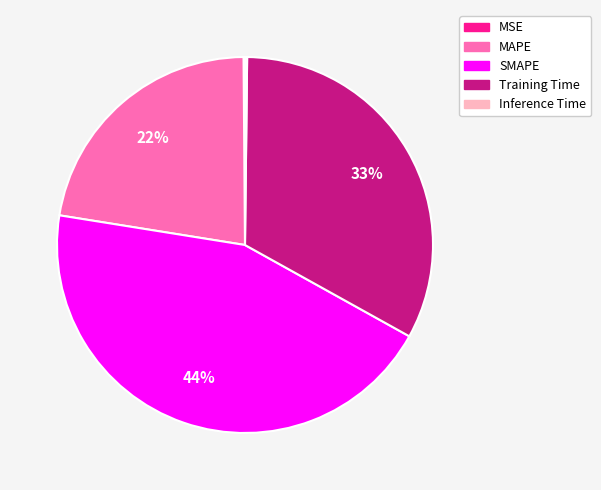

Is the sum of MAPE and SMAPE greater than half?

Yes